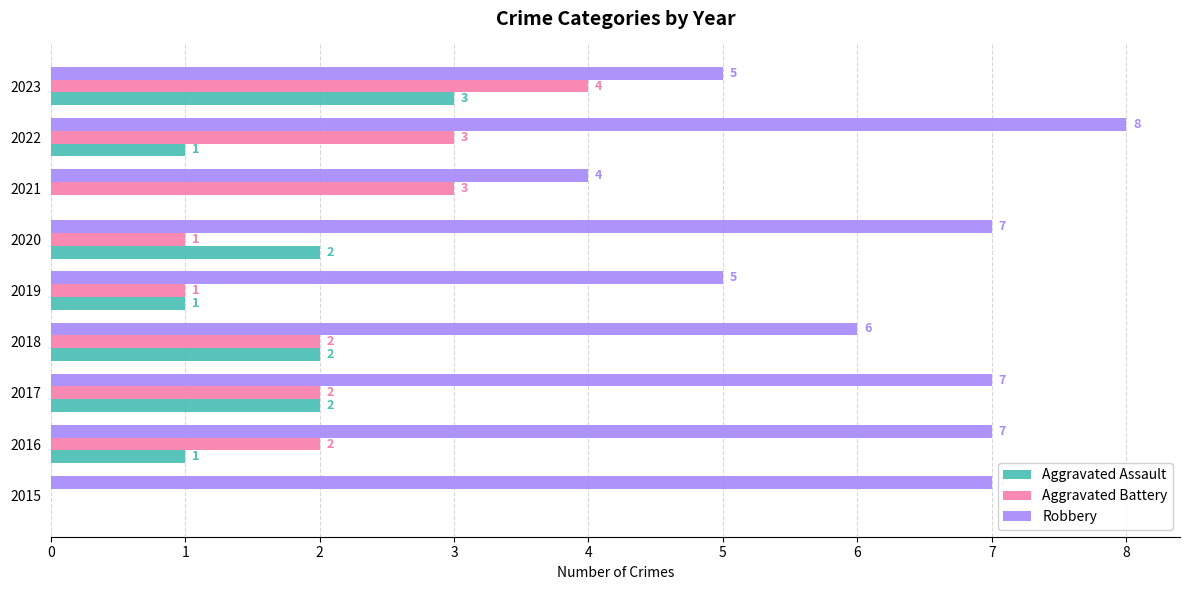

What is the sum of the Robbery values at 2020 and 2017?

14